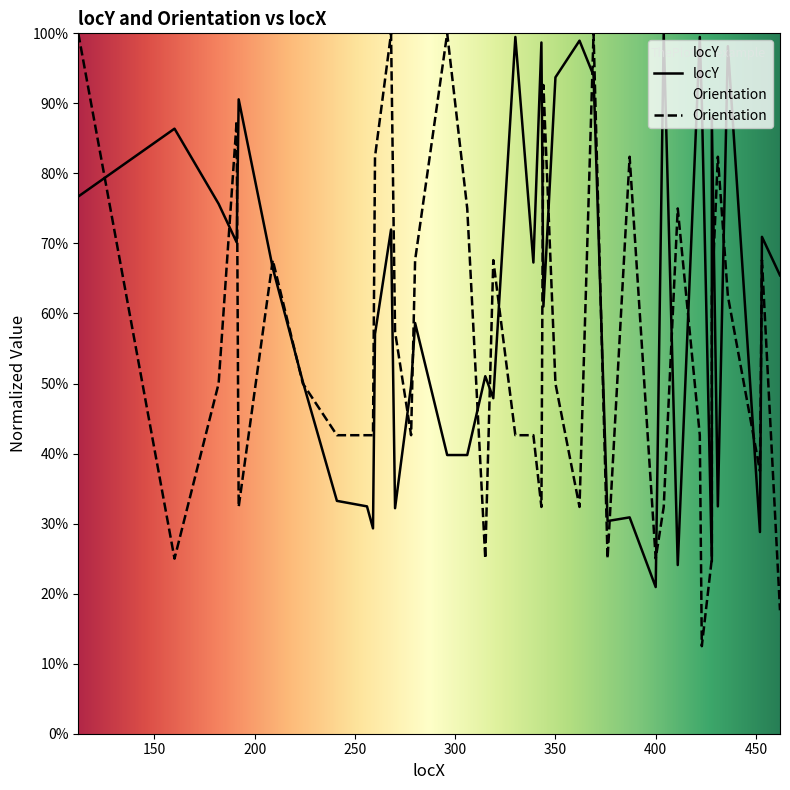

At which category does locY reach its first local valley?

191